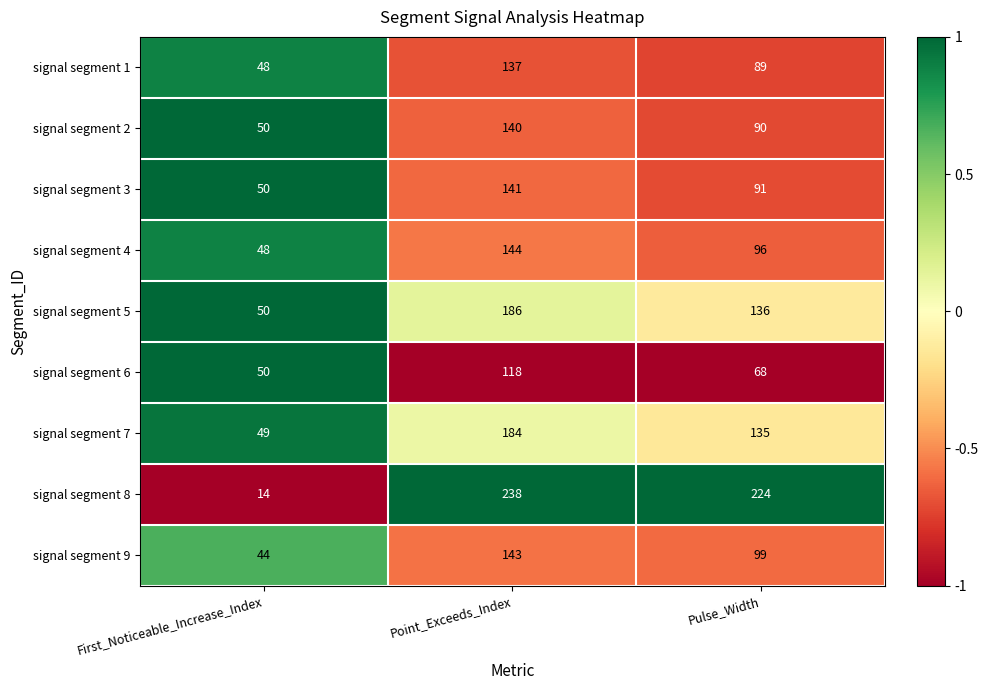

What is the difference between the highest and lowest values at First_Noticeable_Increase_Index?

36